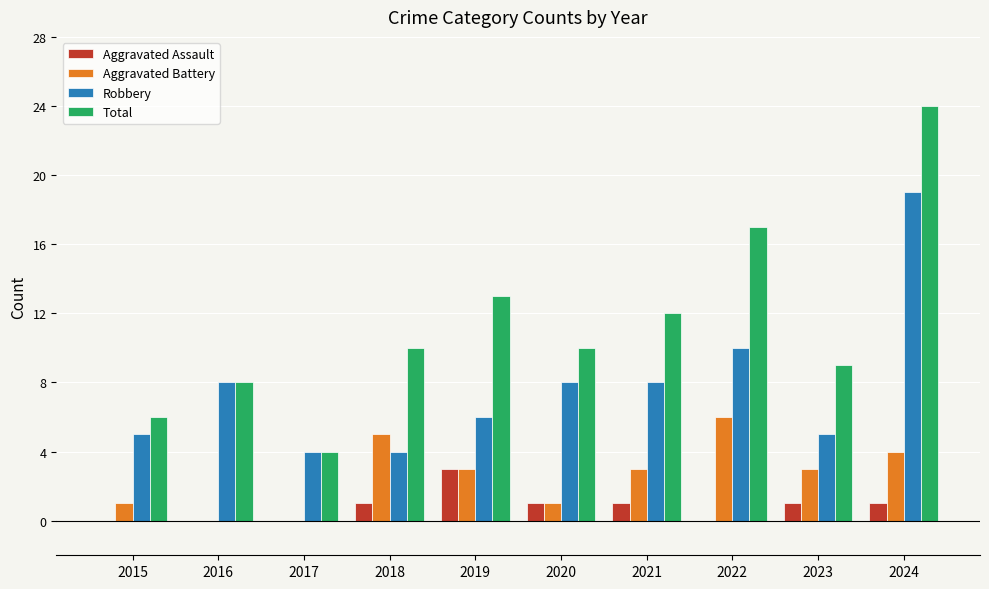

The Aggravated Battery series shows 0 at 2016. True or false?

True